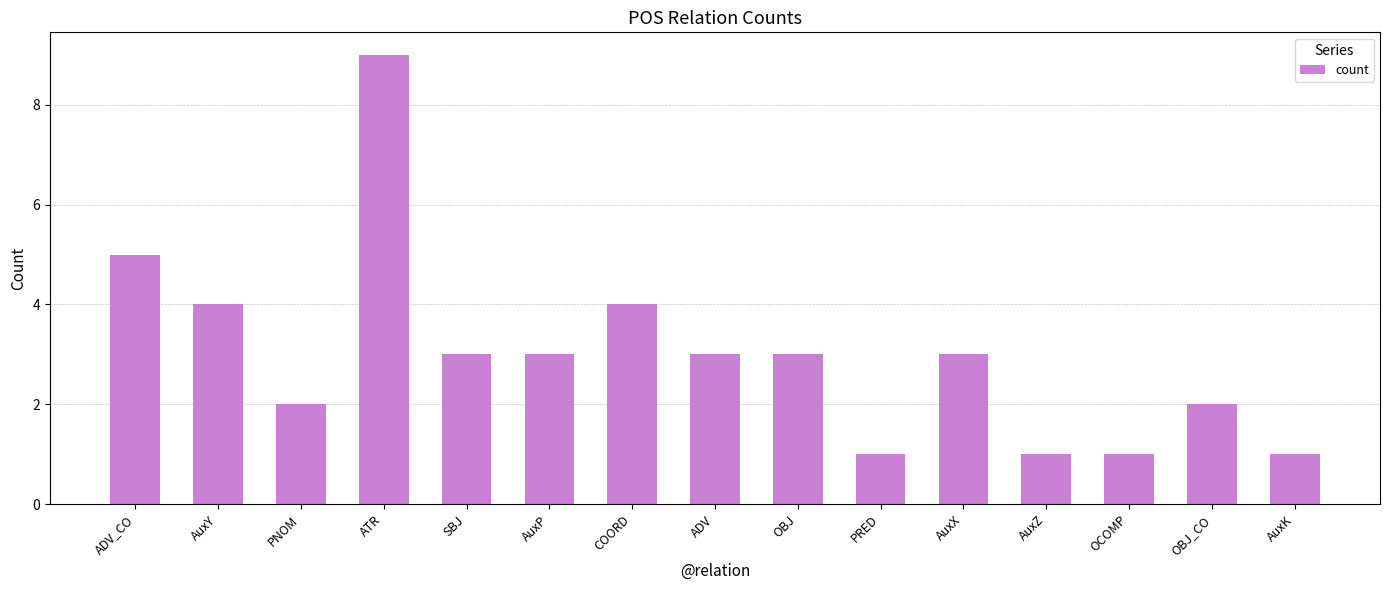

How many values are below 3?

6